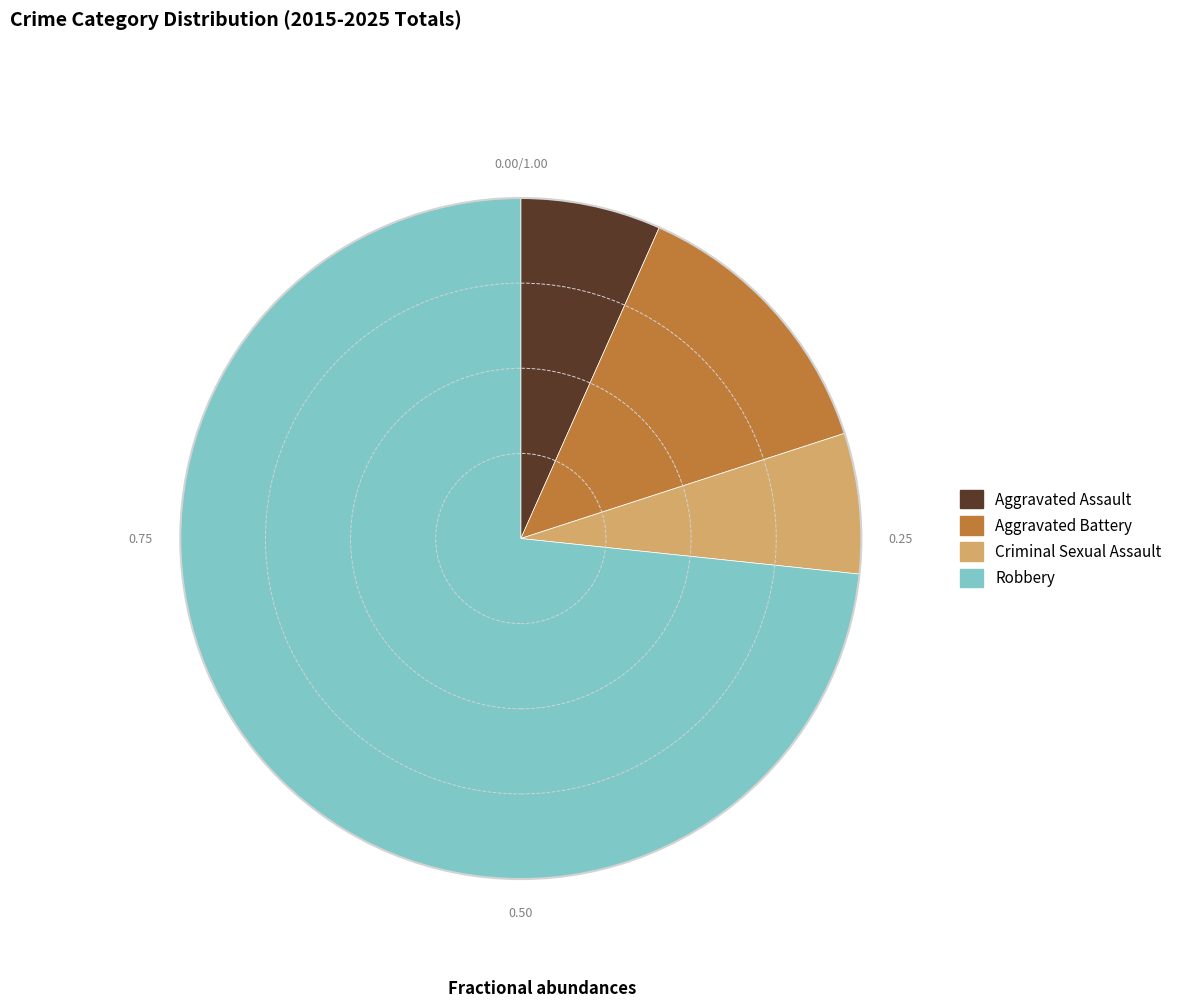

Is it true that Criminal Sexual Assault is 17% of the pie?

False